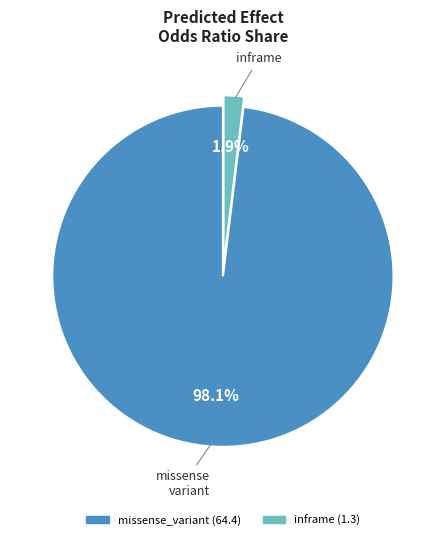

What percentage is the inframe slice, to the nearest percent?

2%